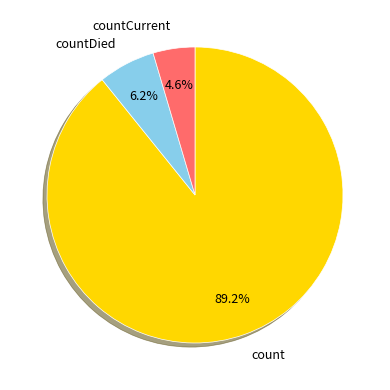

To the nearest percent, what is the difference between the countDied and countCurrent slice percentages?

2%